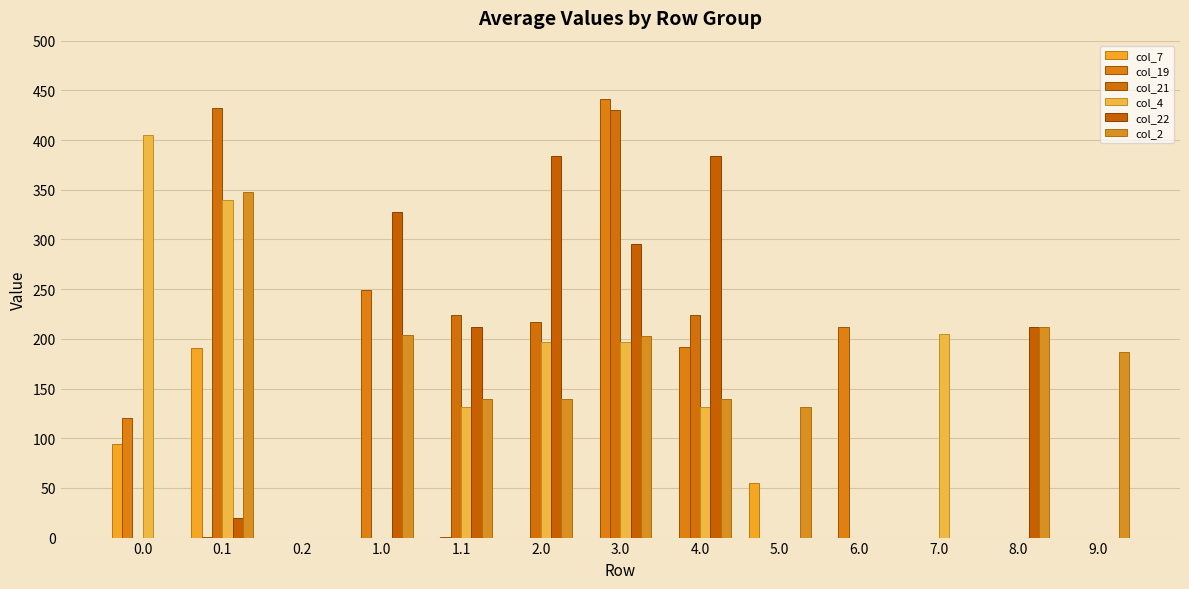

How many categories are shown in the chart?

13